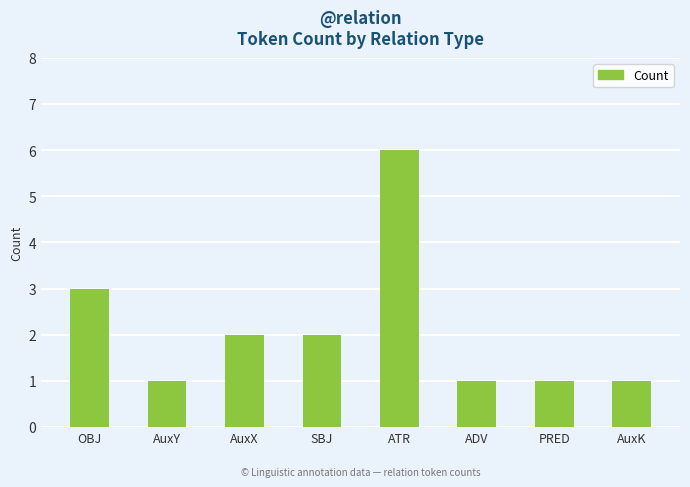

Does the chart contain stacked bars?

No